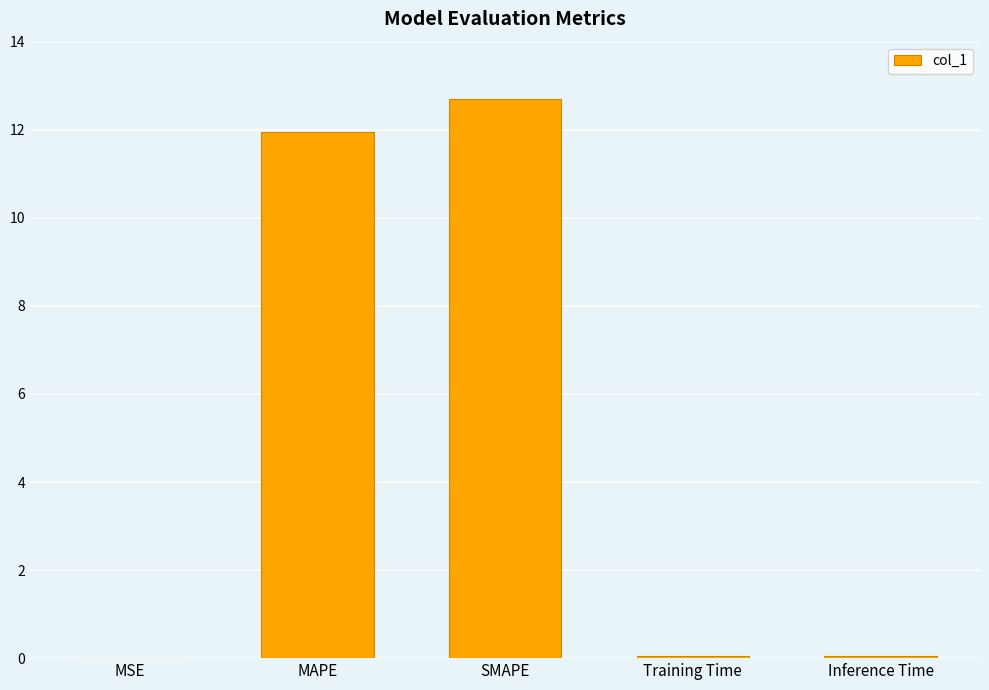

True or false: the data shows 2.7 at MAPE.

False